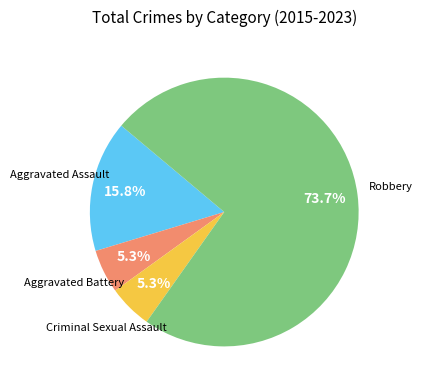

How many segments does this pie chart have?

4